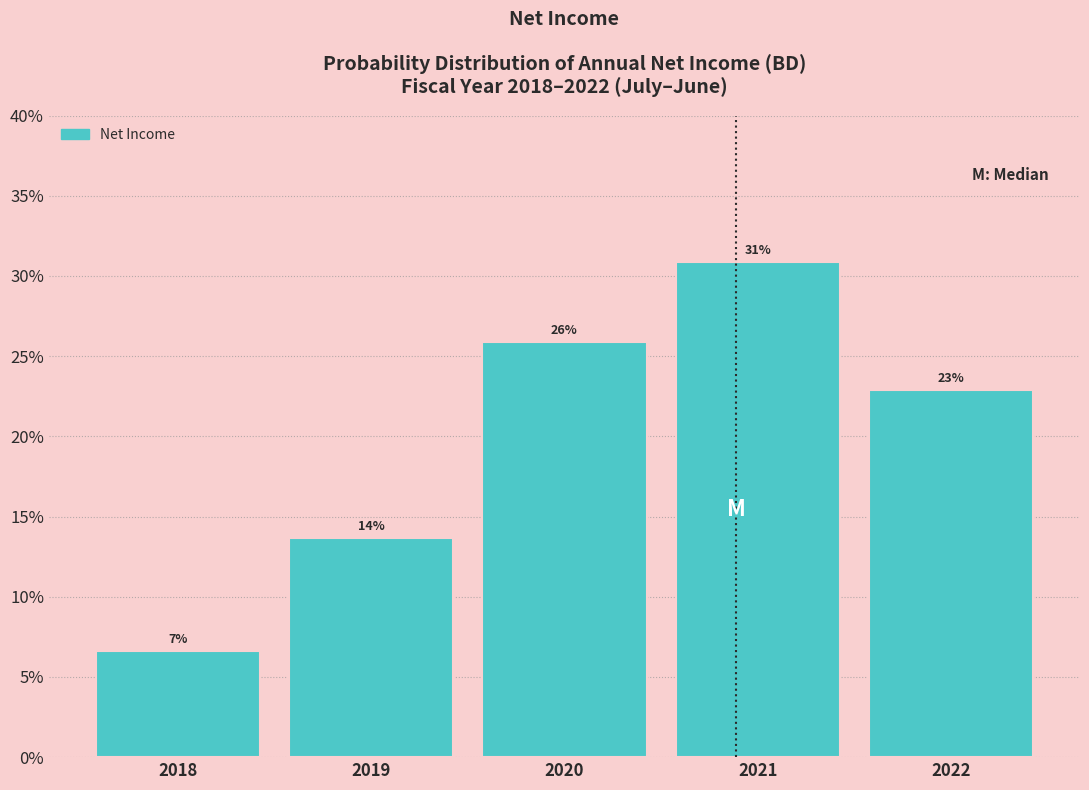

Which has a higher value, 2018 or 2019?

2019